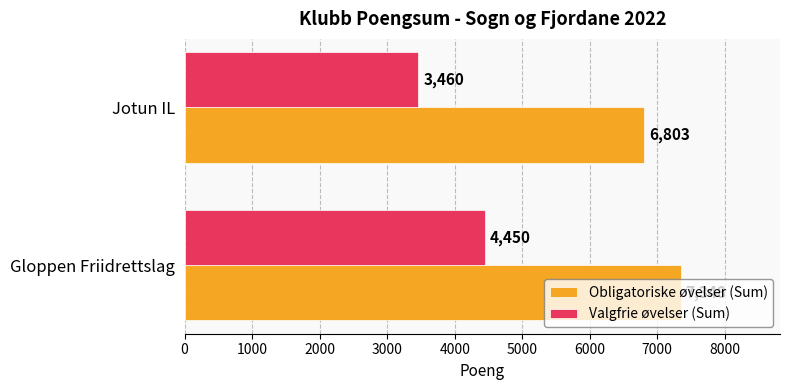

What is the difference between the Obligatoriske øvelser (Sum) values at Gloppen Friidrettslag and Jotun IL?

545